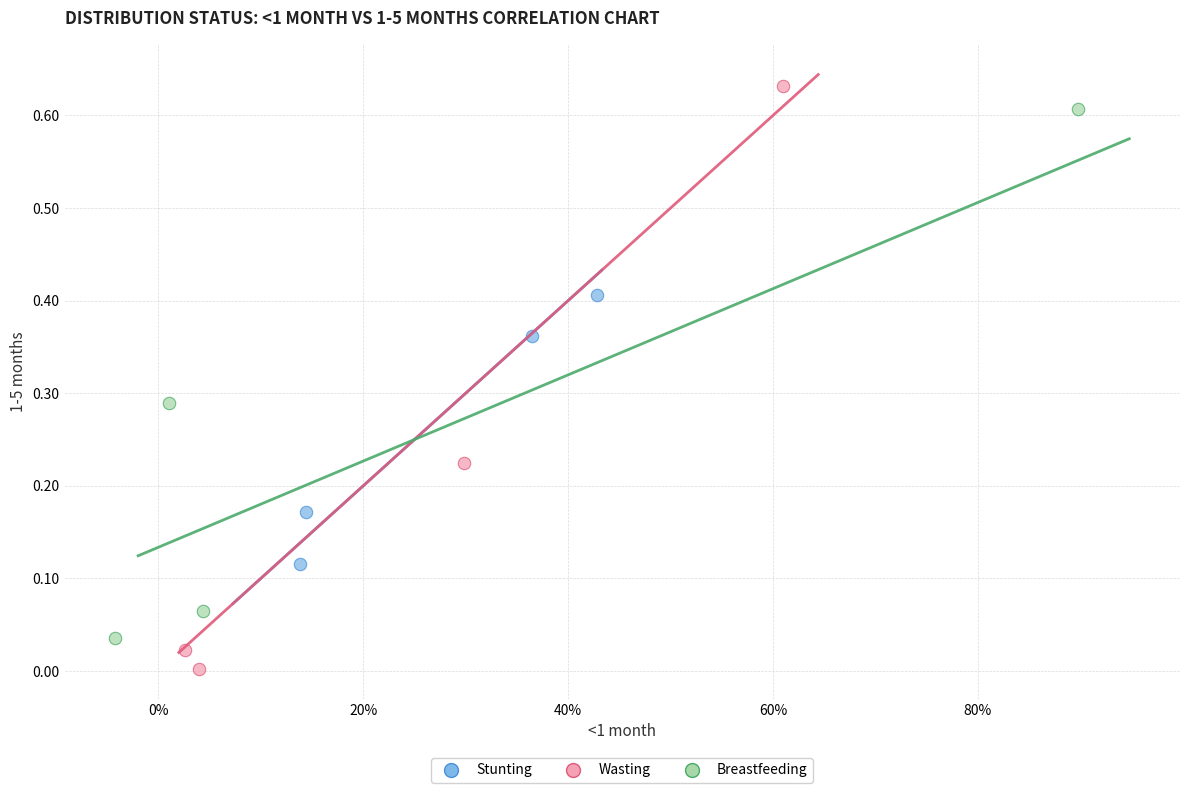

Which series has the largest Y range (max minus min)?

Wasting